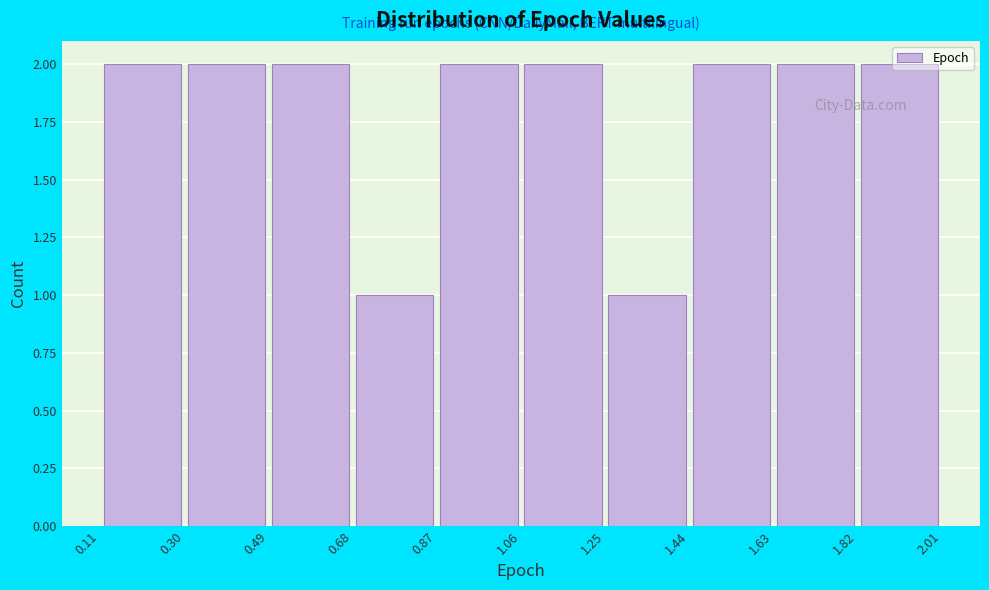

How tall is the bar that spans 1.82 to 2.01 on the x-axis? The values are not printed on the chart, so give them approximately, as read against the axis.

2